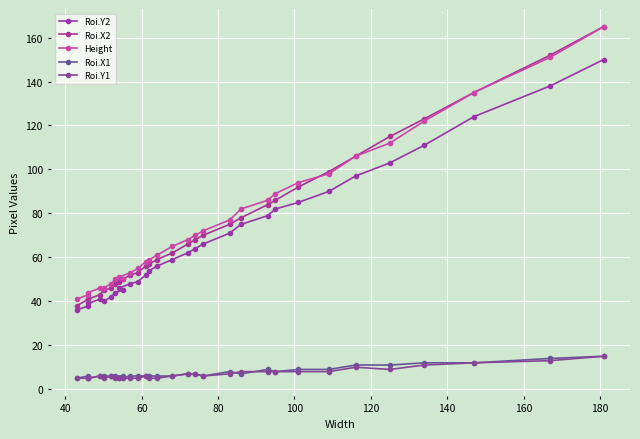

What is the smallest value displayed?

5